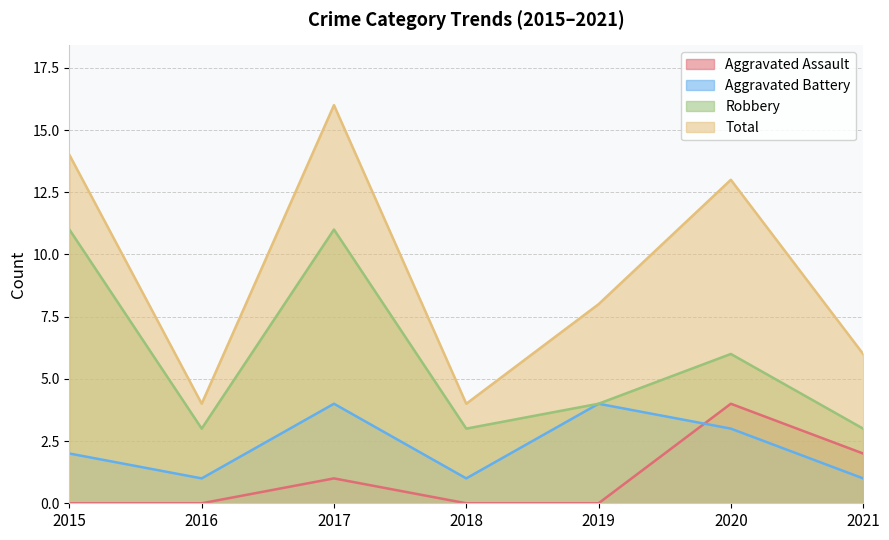

Reading left to right, extract all data points from this chart.

Aggravated Assault: 0	0	1	0	0	4	2
Aggravated Battery: 2	1	4	1	4	3	1
Robbery: 11	3	11	3	4	6	3
Total: 14	4	16	4	8	13	6